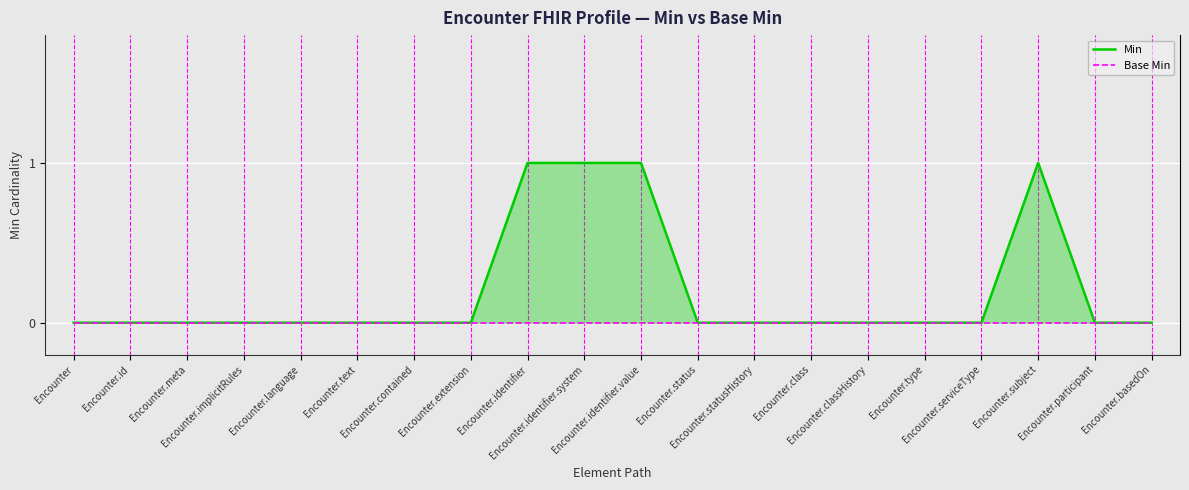

How many lines are shown in the chart?

2